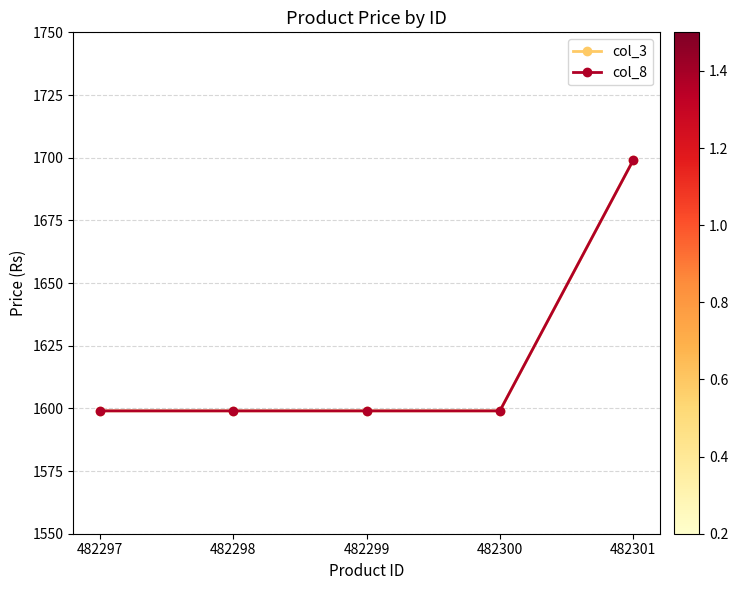

Reading left to right, extract all data points from this chart.

col_3: 1599	1599	1599	1599	1699
col_8: 1599	1599	1599	1599	1699